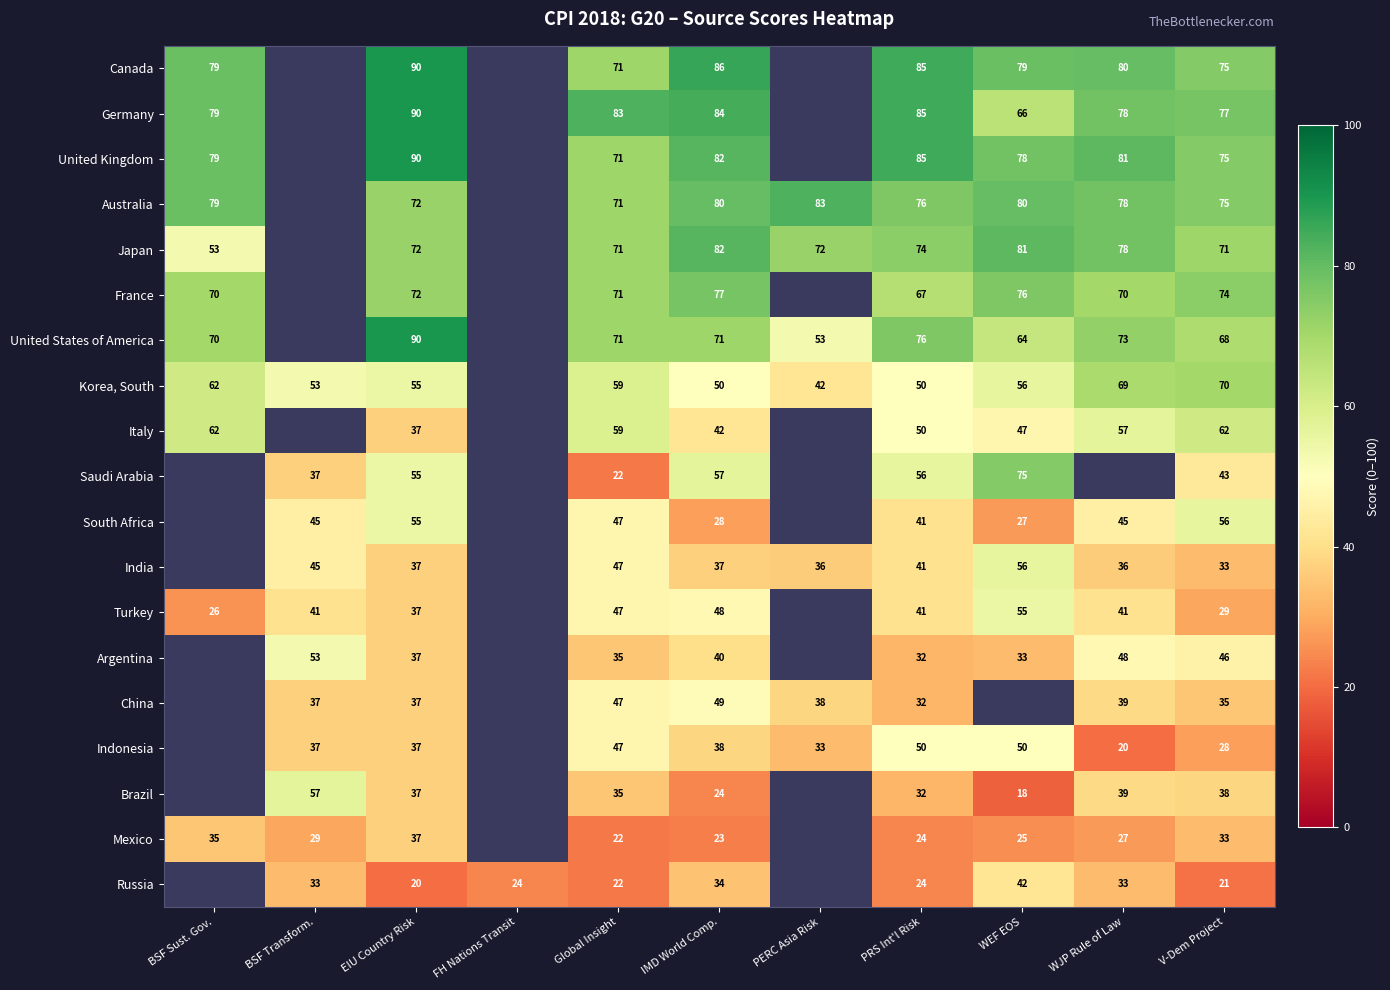

What is the sum of the Argentina values at WJP Rule of Law and EIU Country Risk?

85